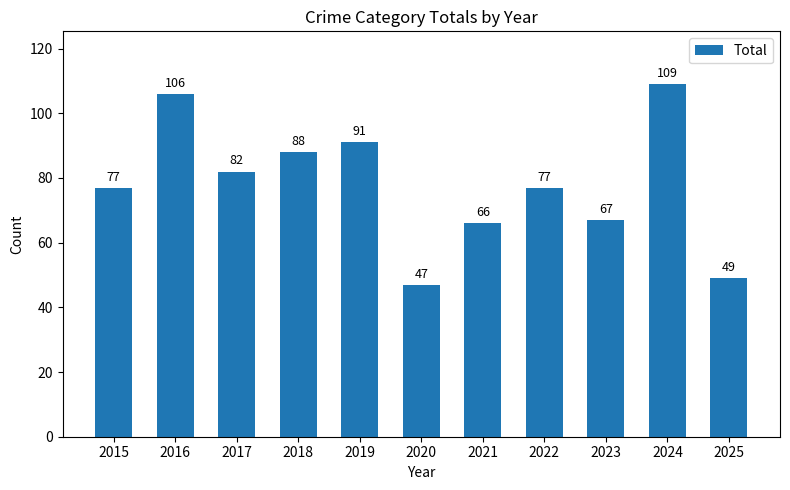

How many categories are shown in the chart?

11